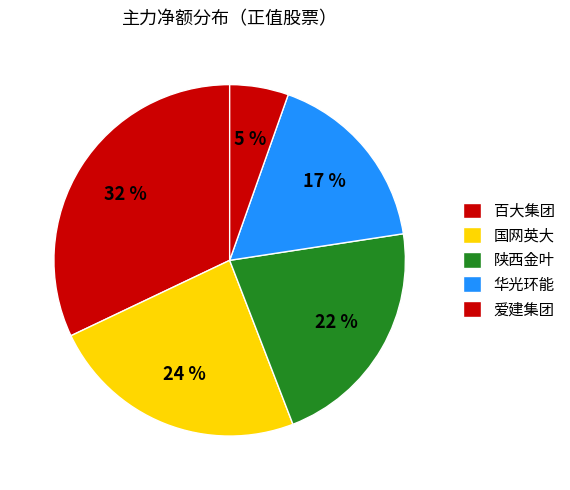

Which slice is the largest?

百大集团